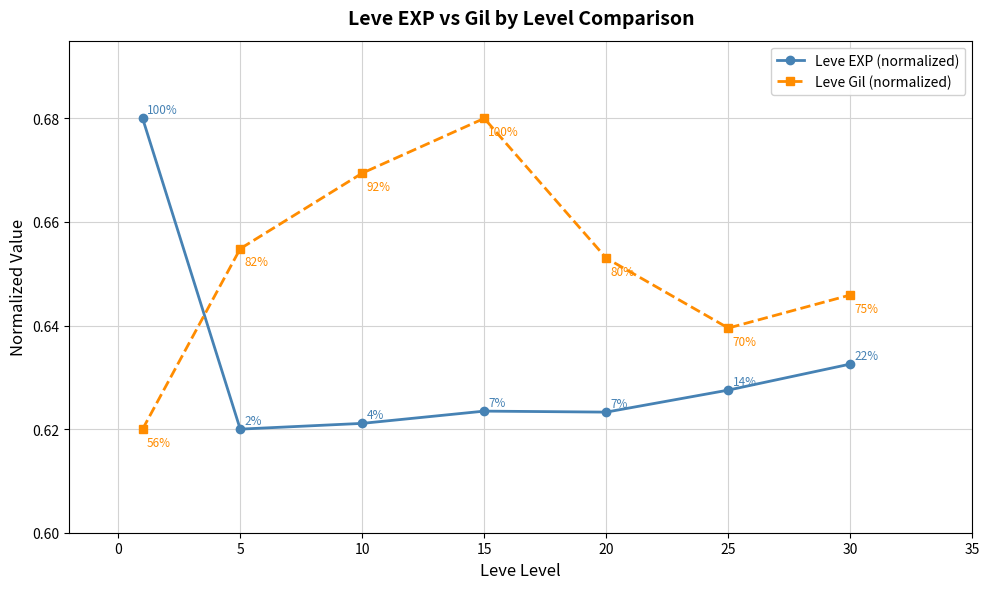

True or false: Leve Gil (normalized) has more than 1 interior local peaks.

False